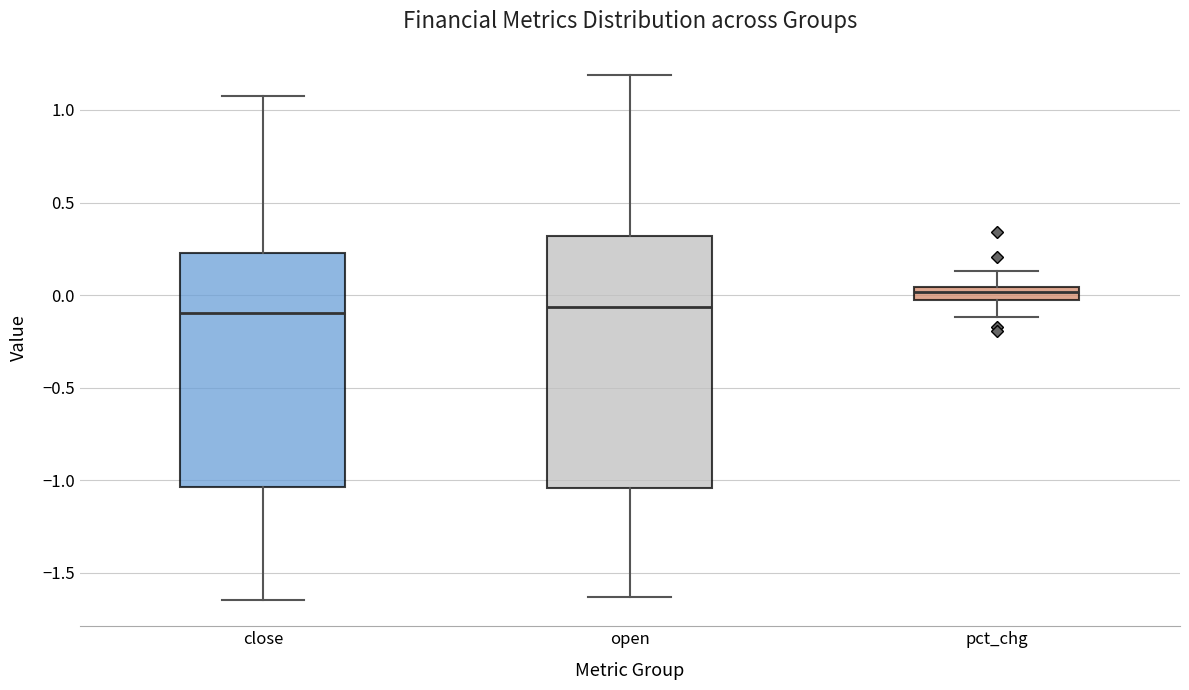

Where does the upper whisker of the box for close end on the y-axis? The values are not printed on the chart, so give them approximately, as read against the axis.

1.10